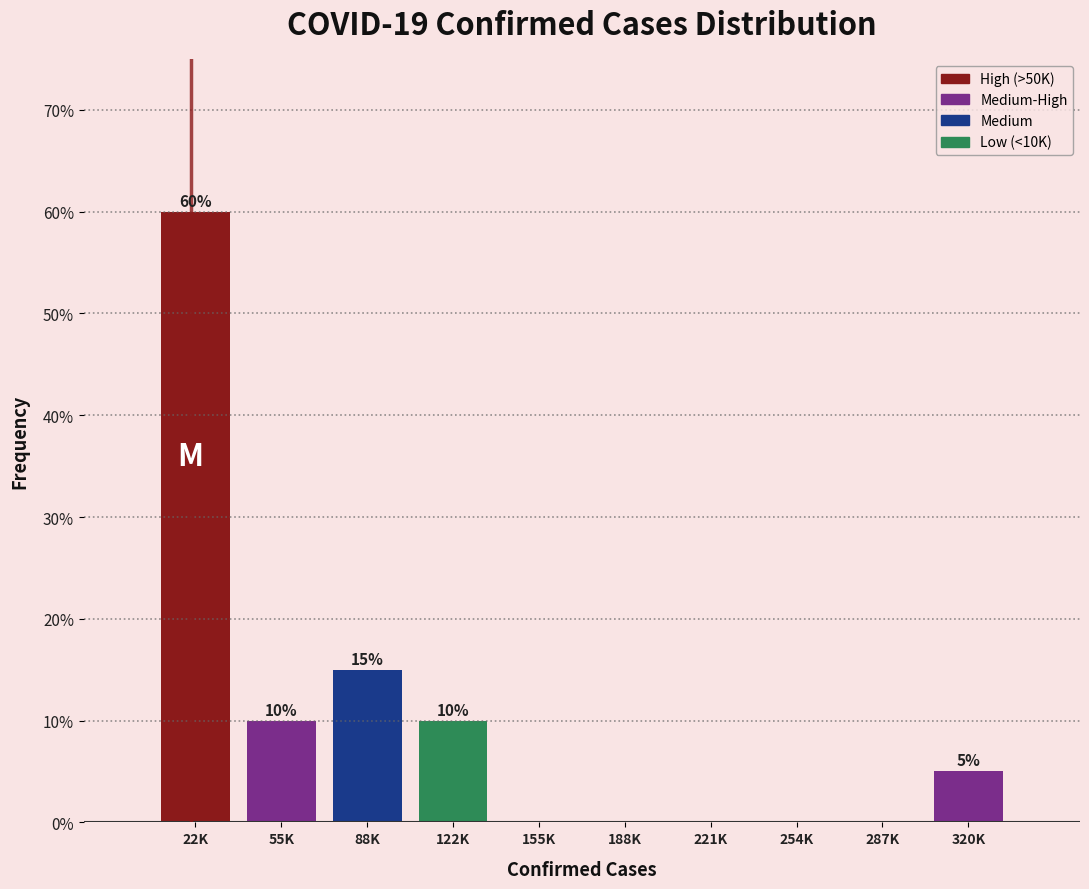

Reading left to right, list all the values displayed in this chart.

22K=60	55K=10	88K=15	122K=10	155K=0	188K=0	221K=0	254K=0	287K=0	320K=5